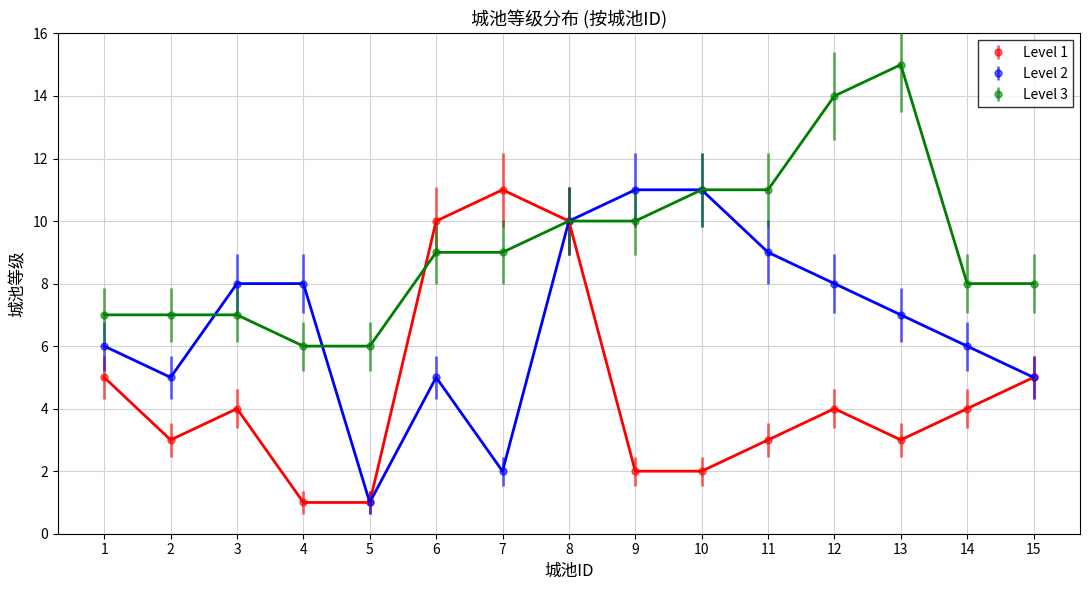

True or false: Level 3 and Level 2 intersect in this chart.

True